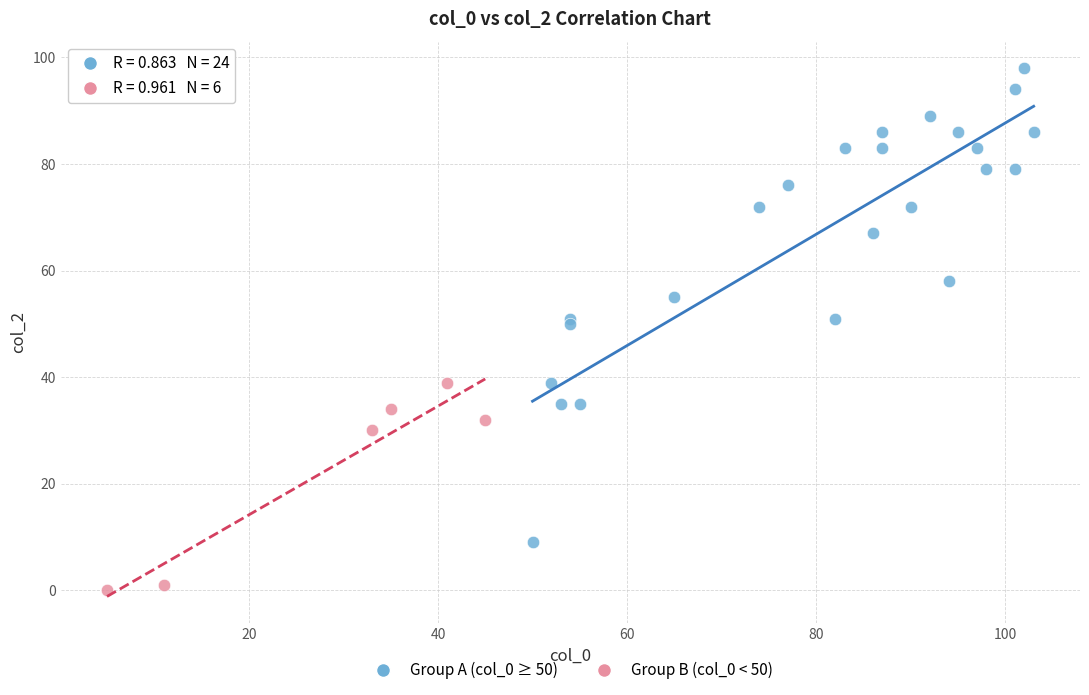

Which series has the widest spread of Y values?

Group A (col_0 ≥ 50)